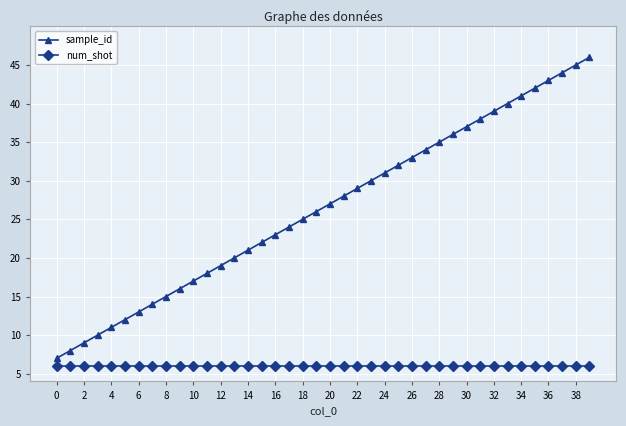

How many lines are shown in the chart?

2